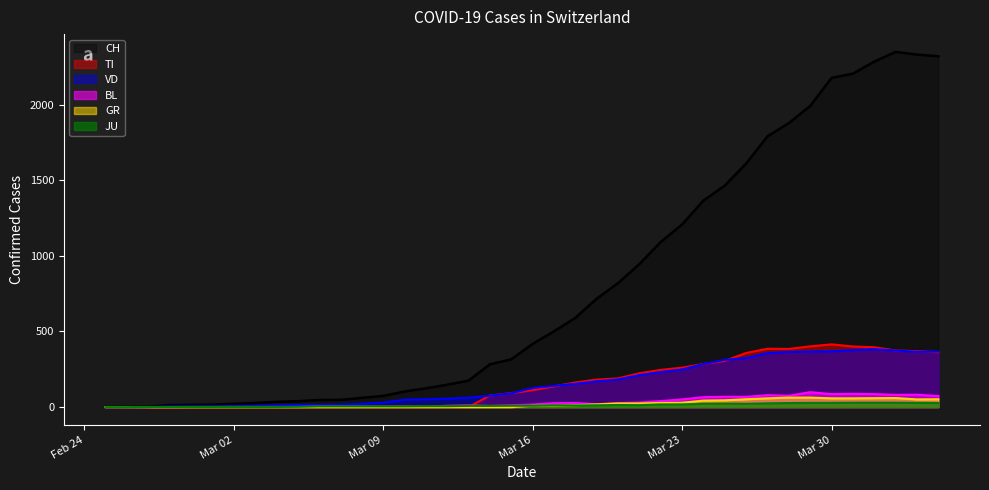

Which series changed the most between 2020-03-04 and 2020-03-14?

CH